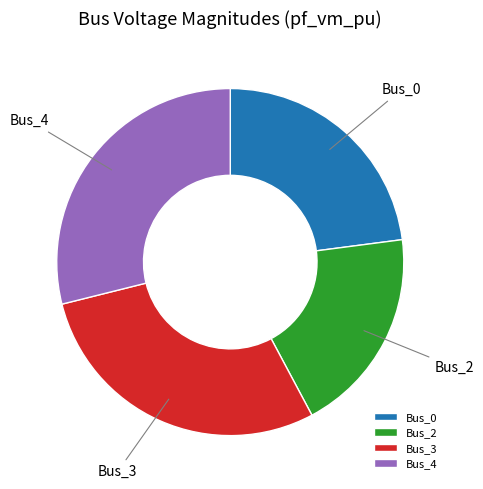

Approximately how many times larger is the value at Bus_2 compared to Bus_4?

0.7